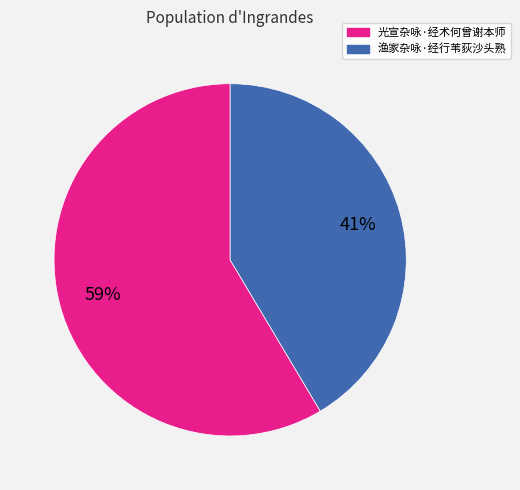

Do 渔家杂咏·经行苇荻沙头熟 and 光宣杂咏·经术何曾谢本师 together represent more than half of the pie?

Yes